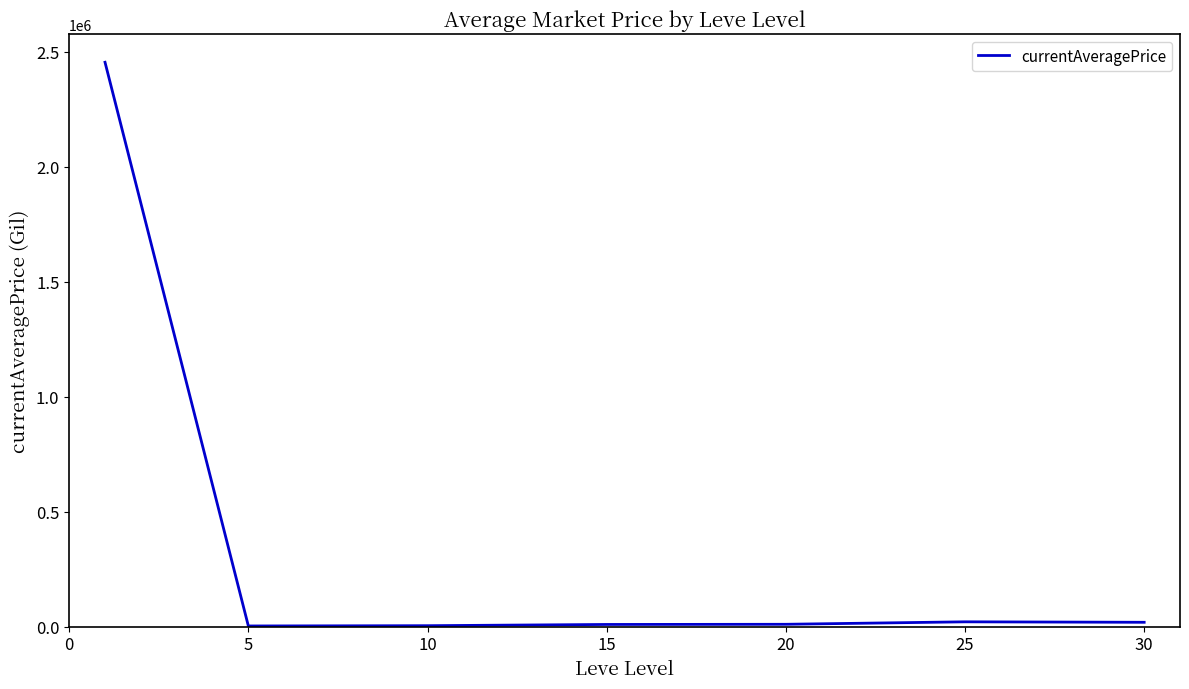

True or false: there are more than 2 points higher than both neighbors.

False